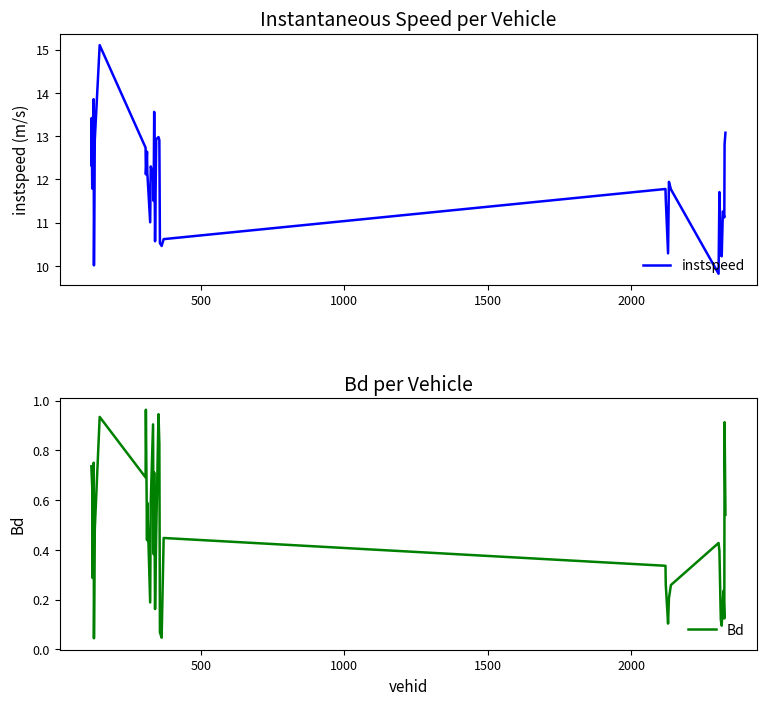

What is the lowest value of the instspeed series?

9.8